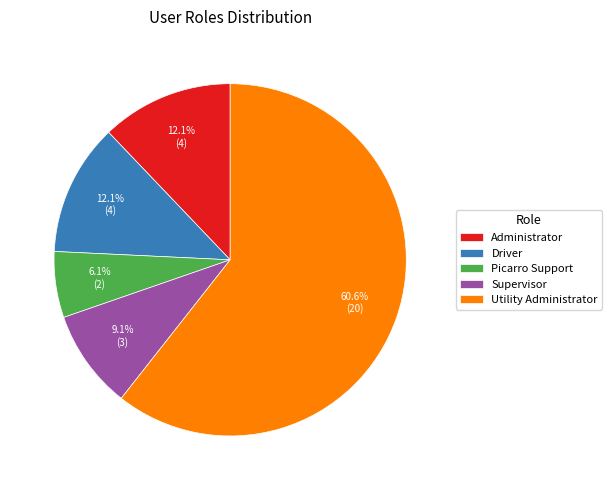

To the nearest percent, what is the combined percentage of Utility Administrator and Administrator?

73%